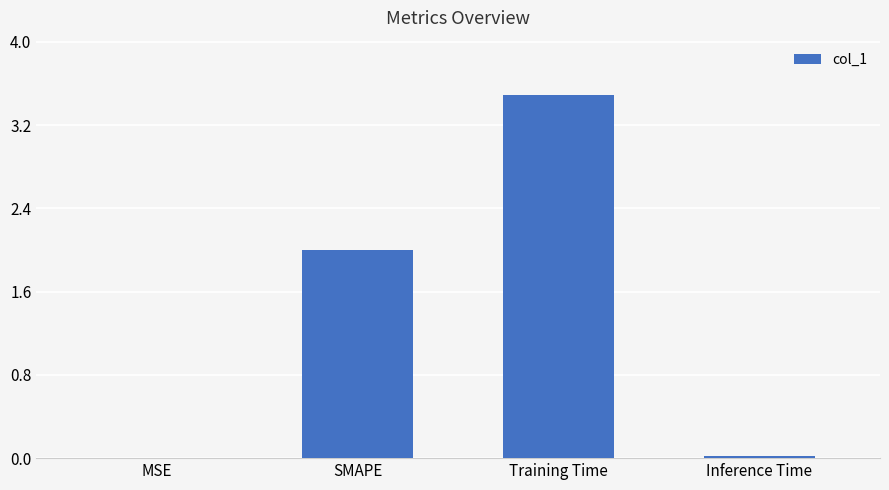

At which category does the chart reach its peak across all series?

Training Time